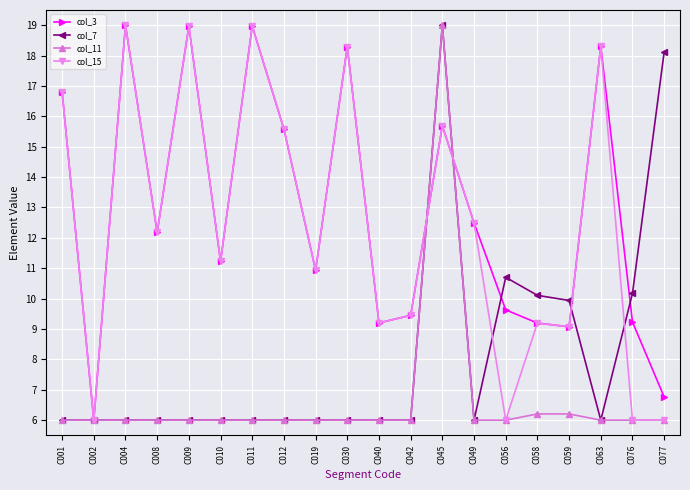

What is the spread (max minus min) of values at C058?

3.9